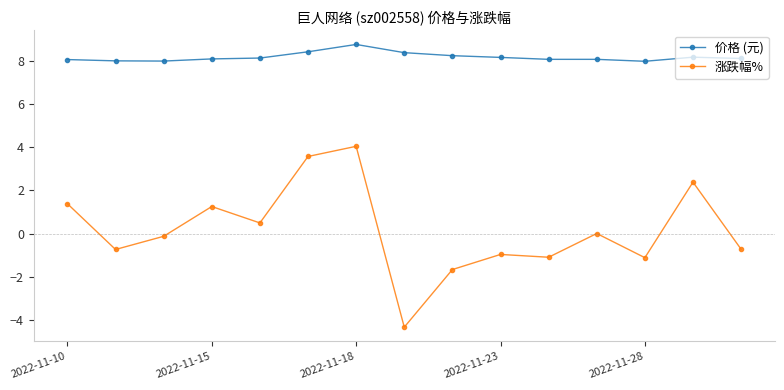

True or false: 价格 (元) has more than 0 interior local peaks.

True